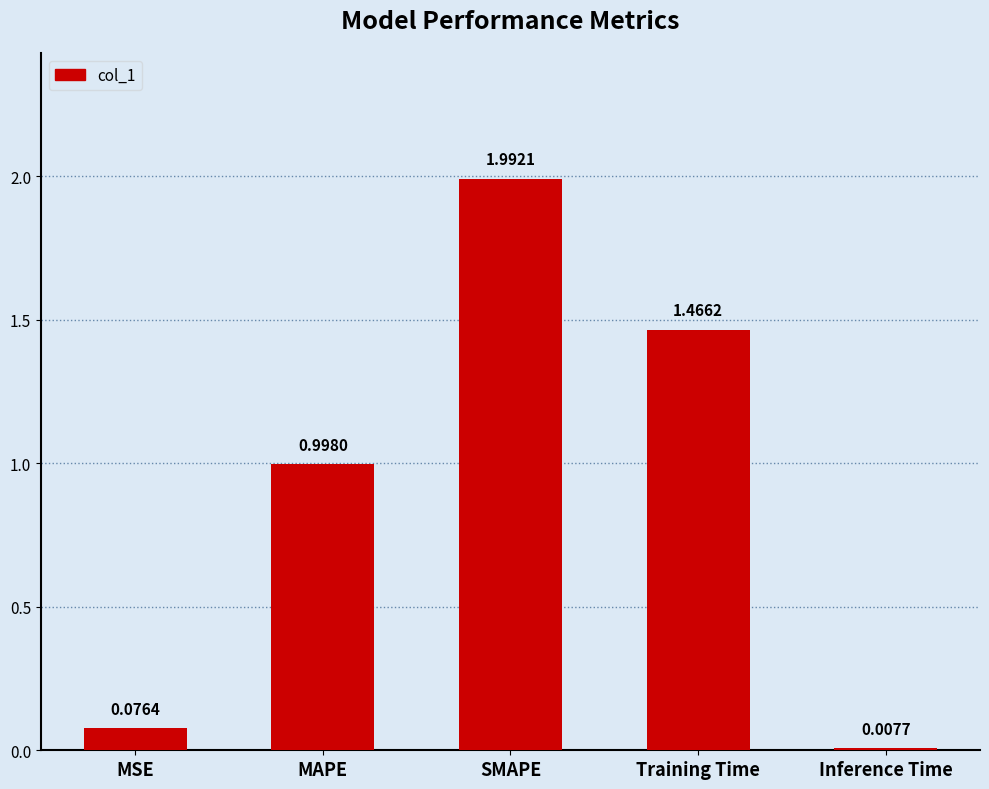

Which has a higher value, MAPE or Training Time?

Training Time